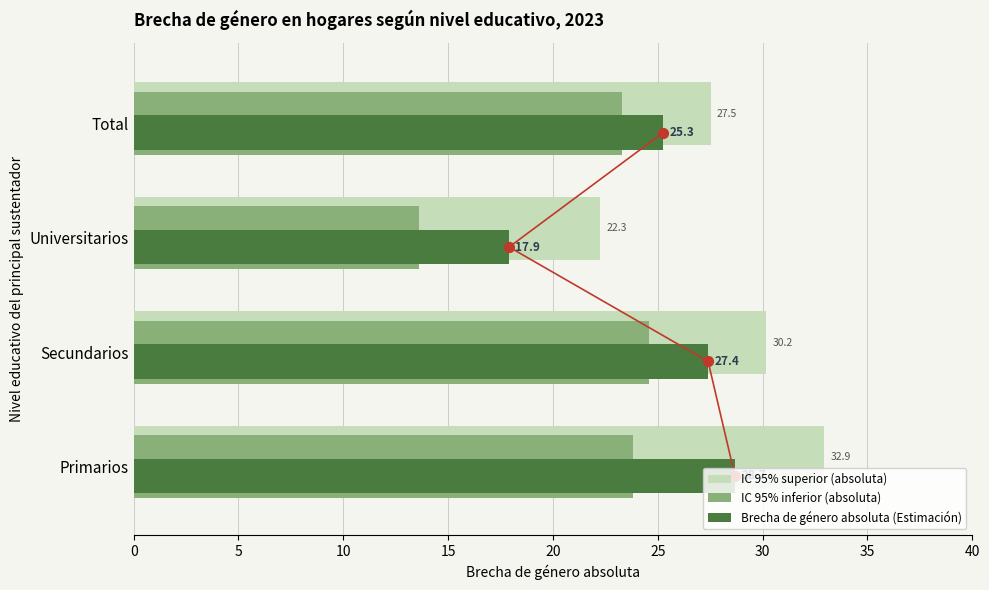

What are all the series names shown in the legend?

IC 95% superior (absoluta), IC 95% inferior (absoluta), Brecha de género absoluta (Estimación)